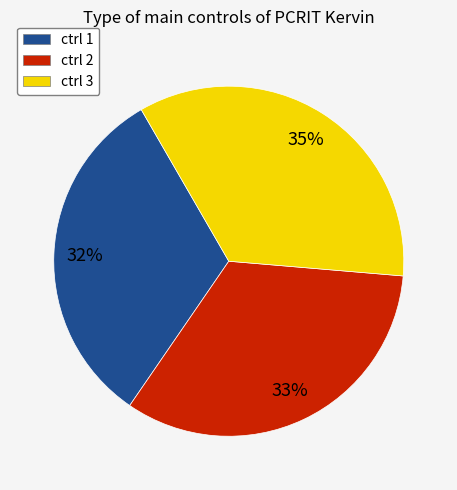

Between ctrl 3 and ctrl 1, which is larger?

ctrl 3